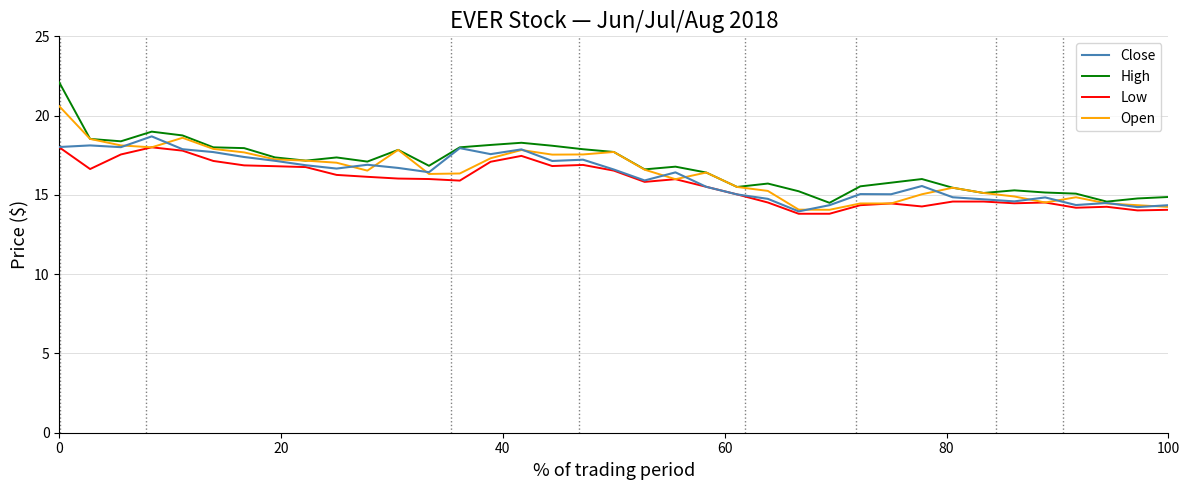

What is the maximum value for Close?

18.7